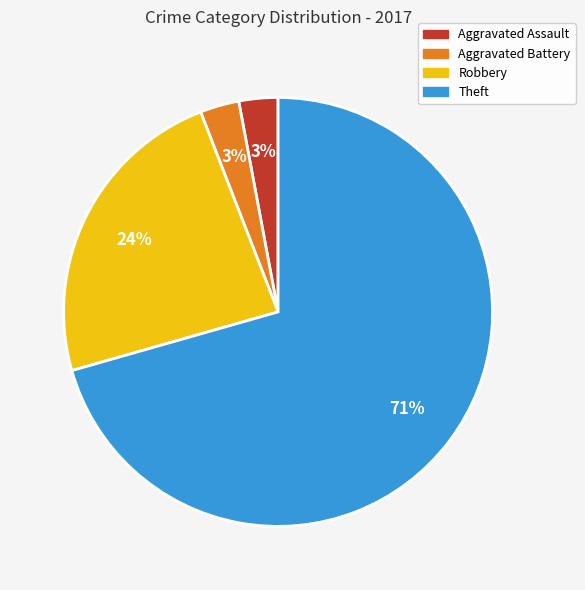

What is the majority slice?

Theft